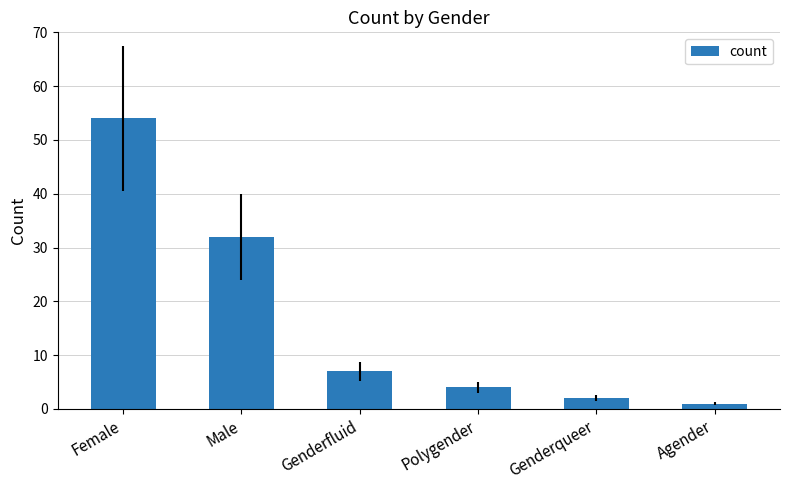

Count the number of data series in this chart.

1